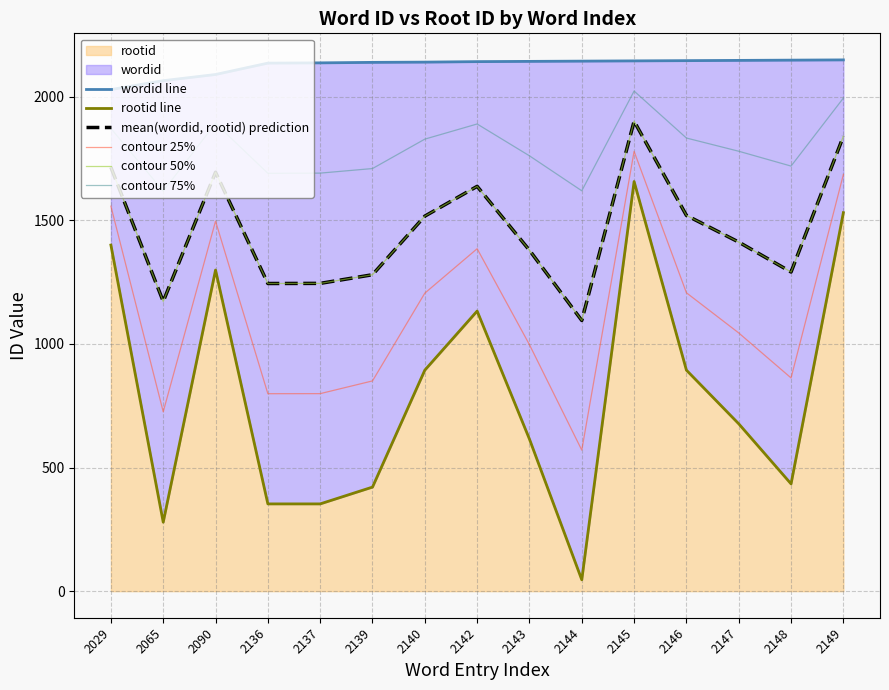

True or false: mean(wordid, rootid) prediction and contour 25% cross at least once.

False